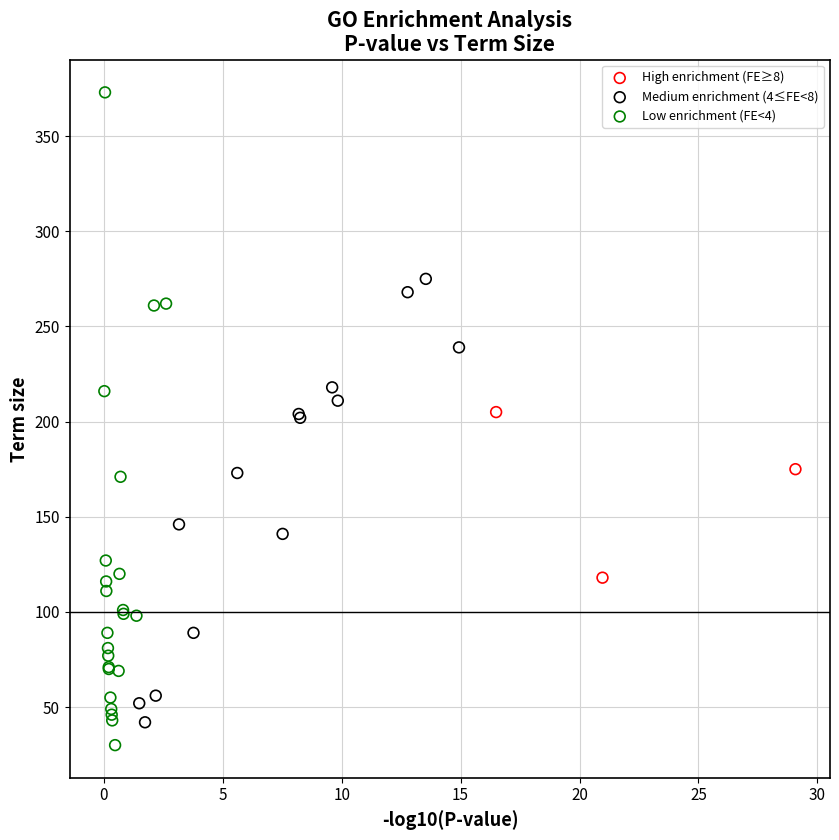

Which series has the widest spread of Y values?

Low enrichment (FE<4)